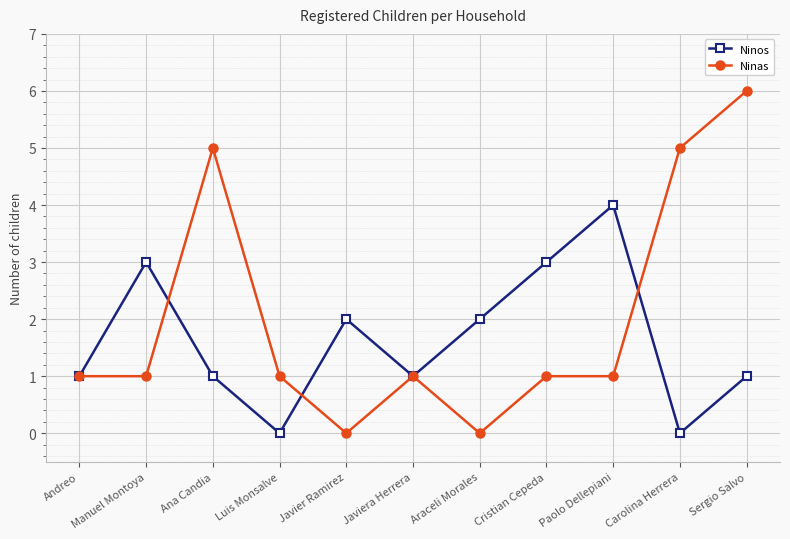

Between Cristian Cepeda and Sergio Salvo, which series saw the biggest shift?

Ninas